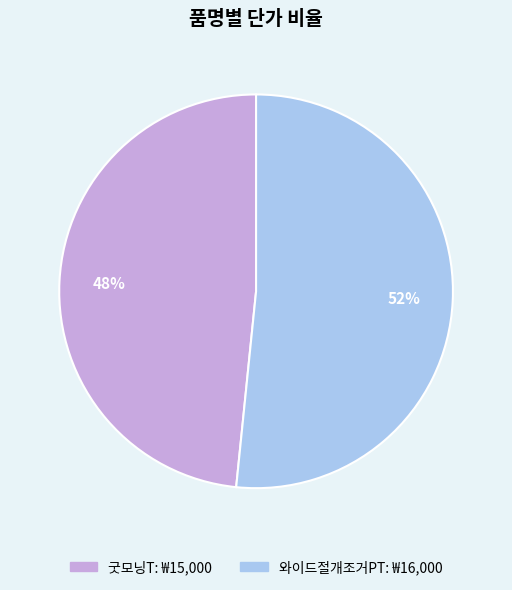

Does 굿모닝T account for over 50% of the chart?

No